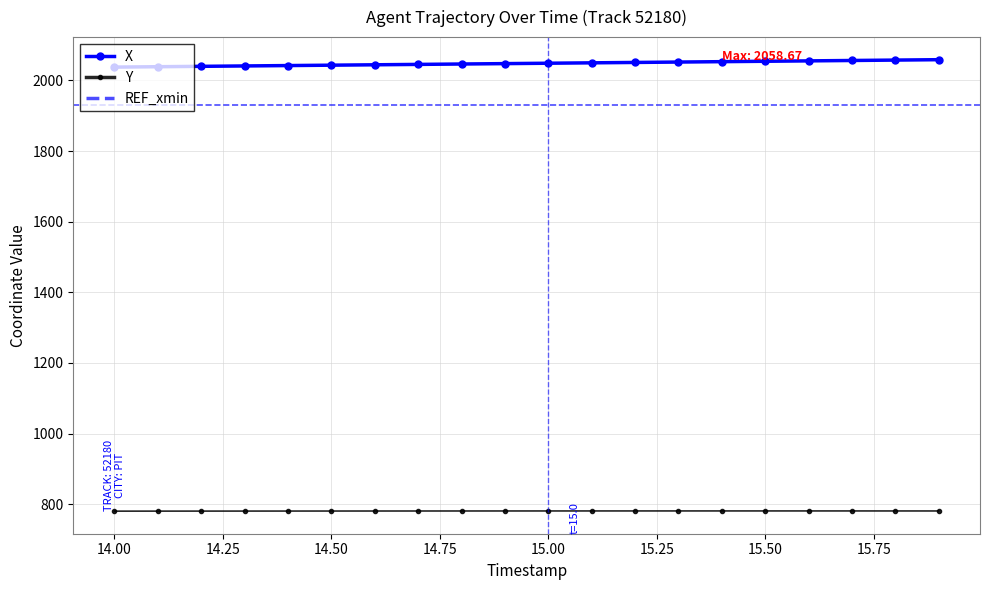

Reading left to right, what are all the values shown in this chart?

X: 2037.7	2038.8	2039.8	2040.9	2042.0	2043.1	2044.2	2045.3	2046.4	2047.5	2048.6	2049.8	2050.8	2052.0	2053.1	2054.2	2055.3	2056.4	2057.5	2058.7
Y: 780.5	780.6	780.7	780.8	780.8	780.9	780.9	781.0	781.0	781.1	781.1	781.1	781.1	781.2	781.2	781.2	781.2	781.1	781.1	781.1